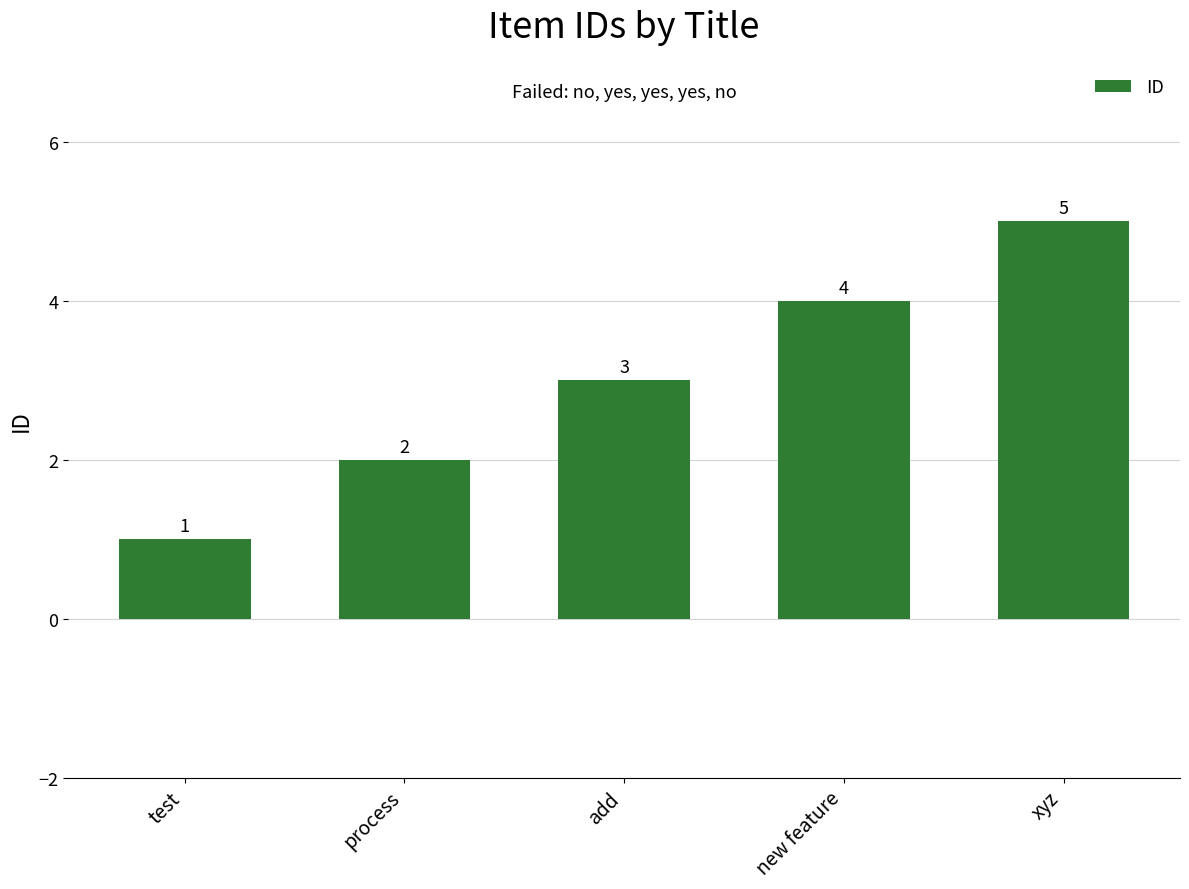

How many data points are less than 3?

2